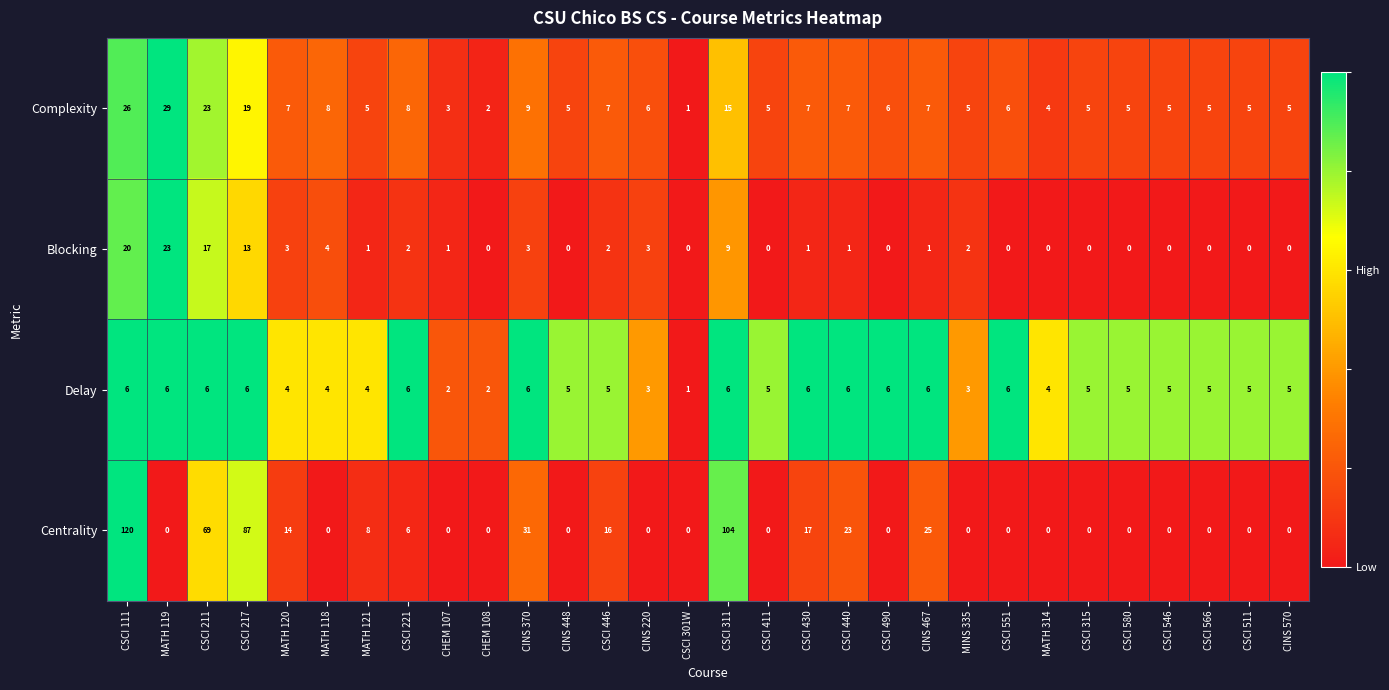

How many distinct data groups are displayed?

4